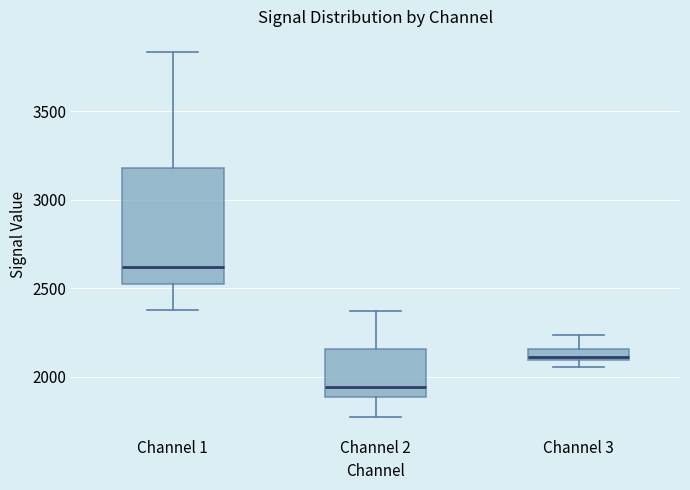

Where does the lower whisker of the box for Channel 1 end on the y-axis? The values are not printed on the chart, so give them approximately, as read against the axis.

2350